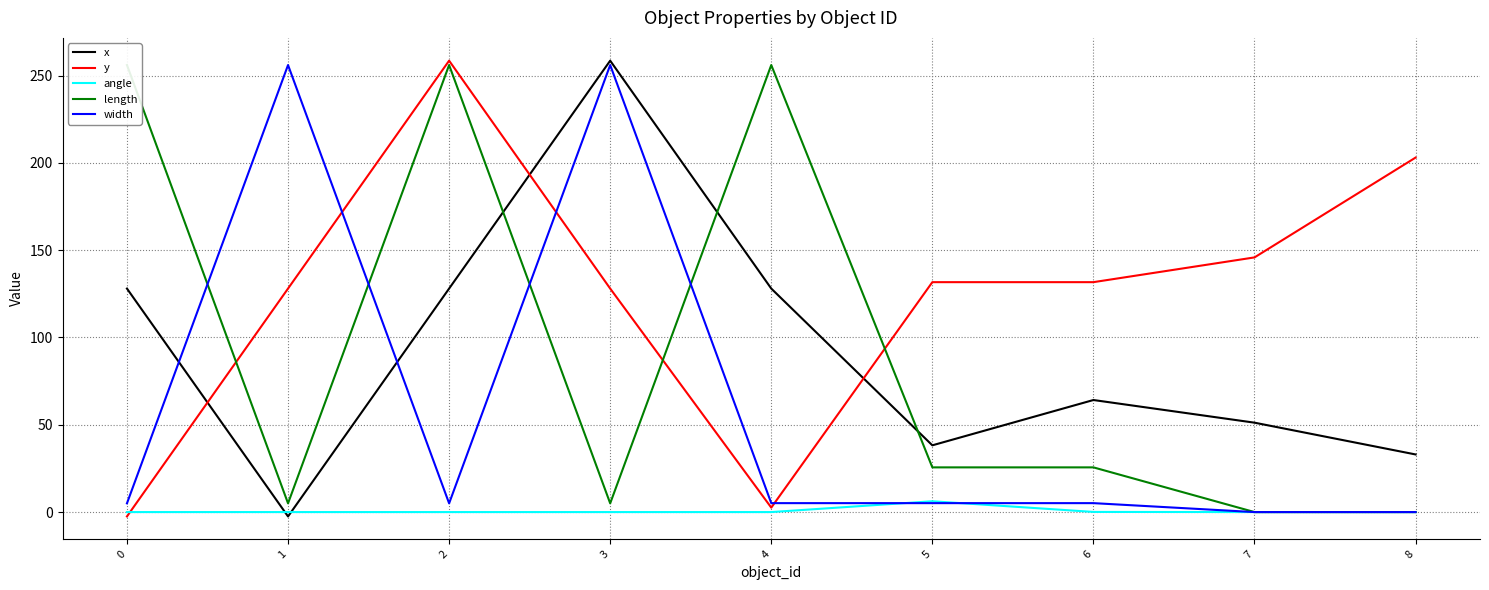

Is the value of y at 7 greater than the value of length at 1?

Yes